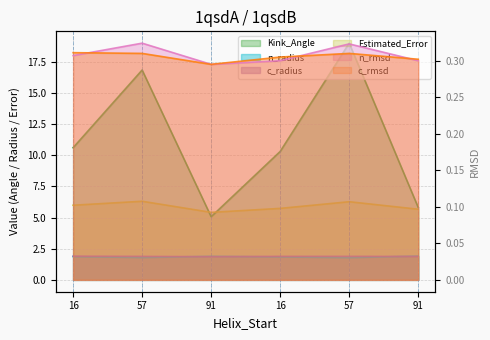

At how many categories does at least one series exceed 3?

6